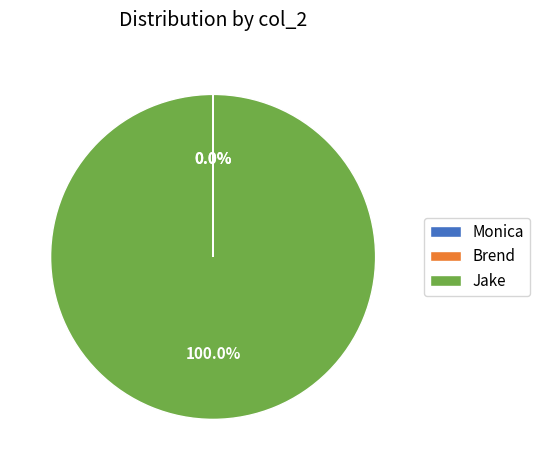

What is the largest slice in the pie chart?

Jake